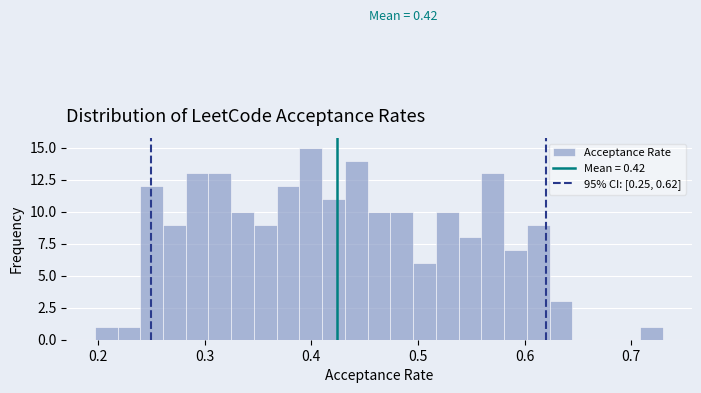

Around what value on the x-axis is the tallest bar? Give the approximate position of its centre, as read against the axis.

0.40